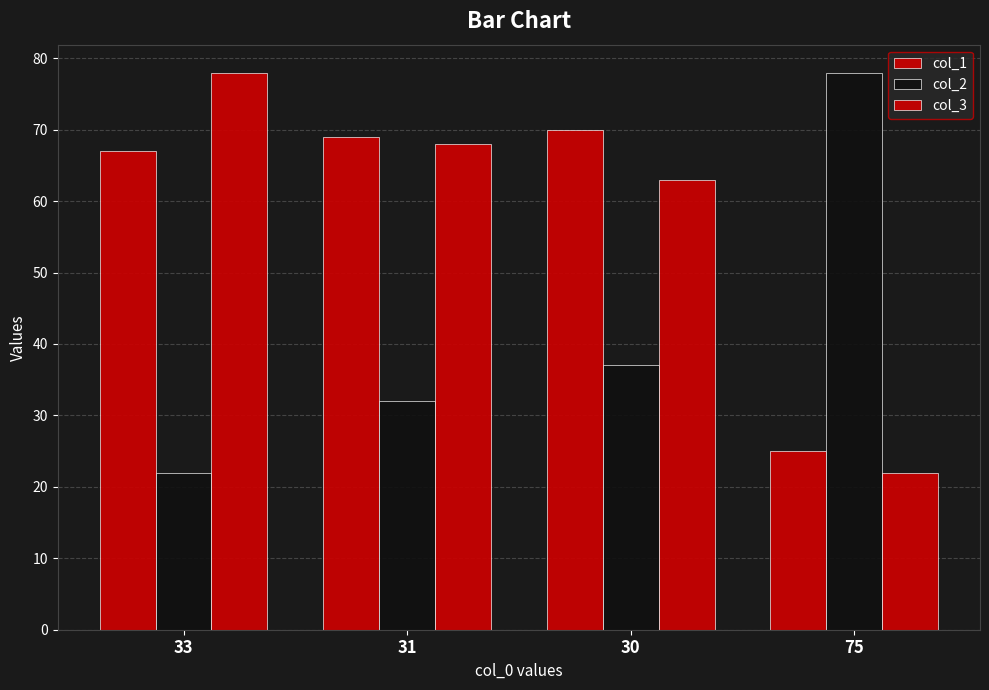

How many values in the col_2 series are below 37?

2